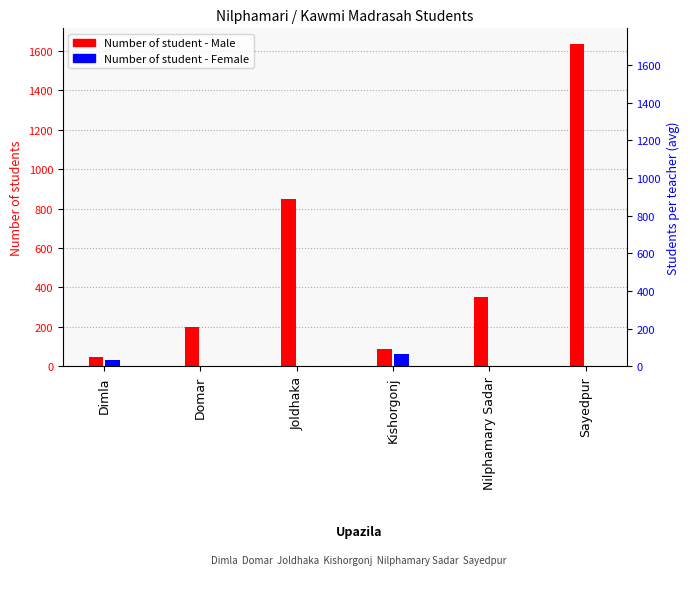

What is the label of the 1st bar from the right?

Sayedpur